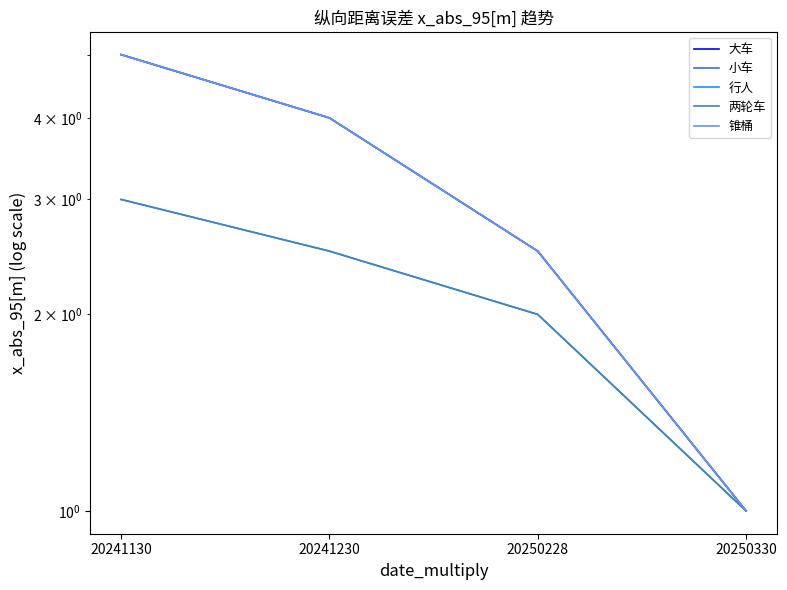

Reading left to right, transcribe all the data shown in this chart.

大车: 20241130=5.0	20241230=4.0	20250228=2.5	20250330=1.0
小车: 20241130=5.0	20241230=4.0	20250228=2.5	20250330=1.0
行人: 20241130=3.0	20241230=2.5	20250228=2.0	20250330=1.0
两轮车: 20241130=3.0	20241230=2.5	20250228=2.0	20250330=1.0
锥桶: 20241130=5.0	20241230=4.0	20250228=2.5	20250330=1.0